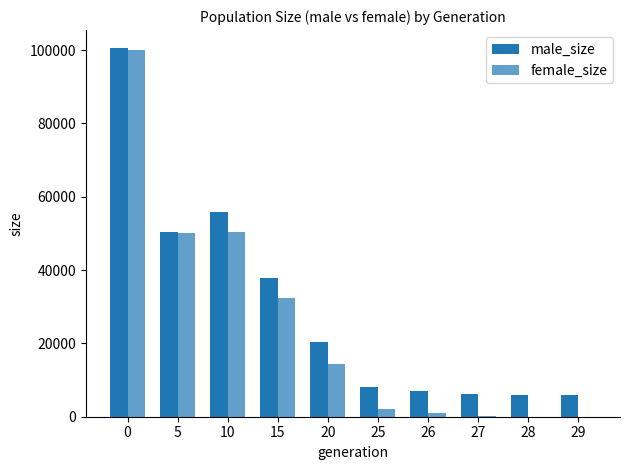

Count the number of categories in the chart.

10